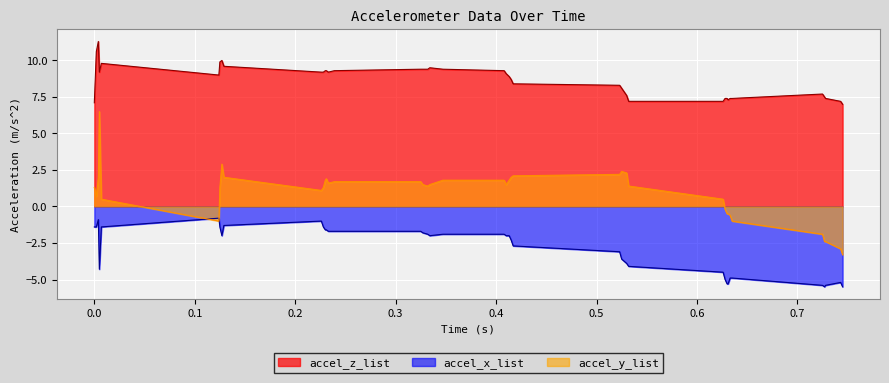

Where is the first local maximum for accel_z_list?

0.004